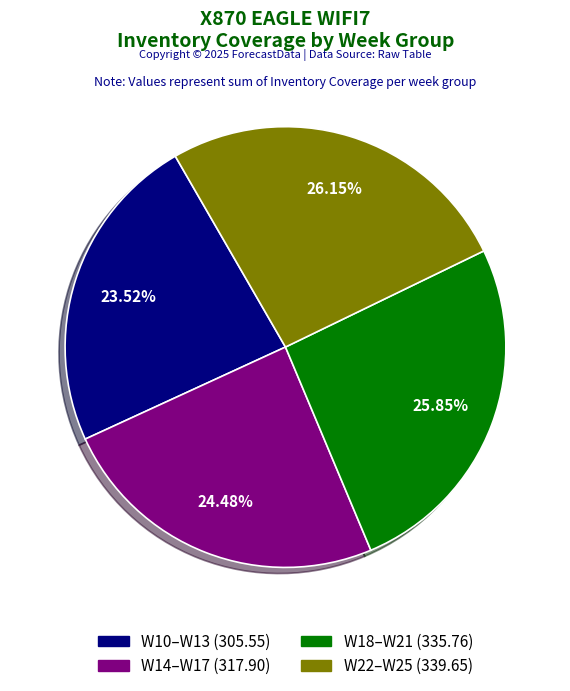

How many segments does this pie chart have?

4